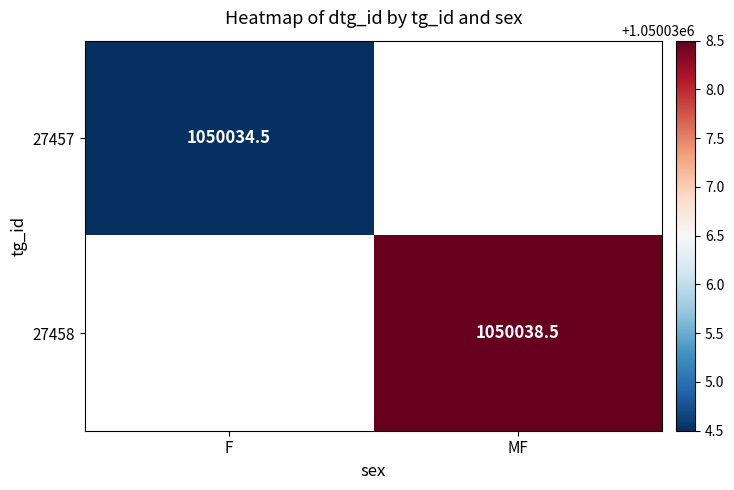

At which category does the chart reach its minimum across all series?

F